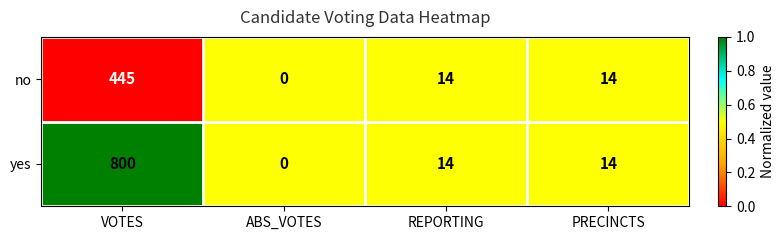

Reading left to right, what are all the values shown in this chart?

no: VOTES=445	ABS_VOTES=0	REPORTING=14	PRECINCTS=14
yes: VOTES=800	ABS_VOTES=0	REPORTING=14	PRECINCTS=14